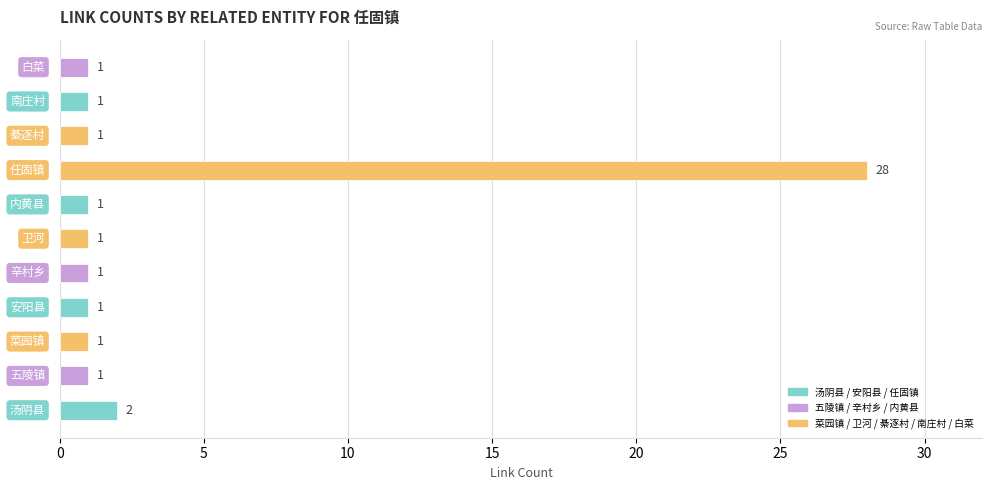

What is the difference between the maximum and second lowest values?

27